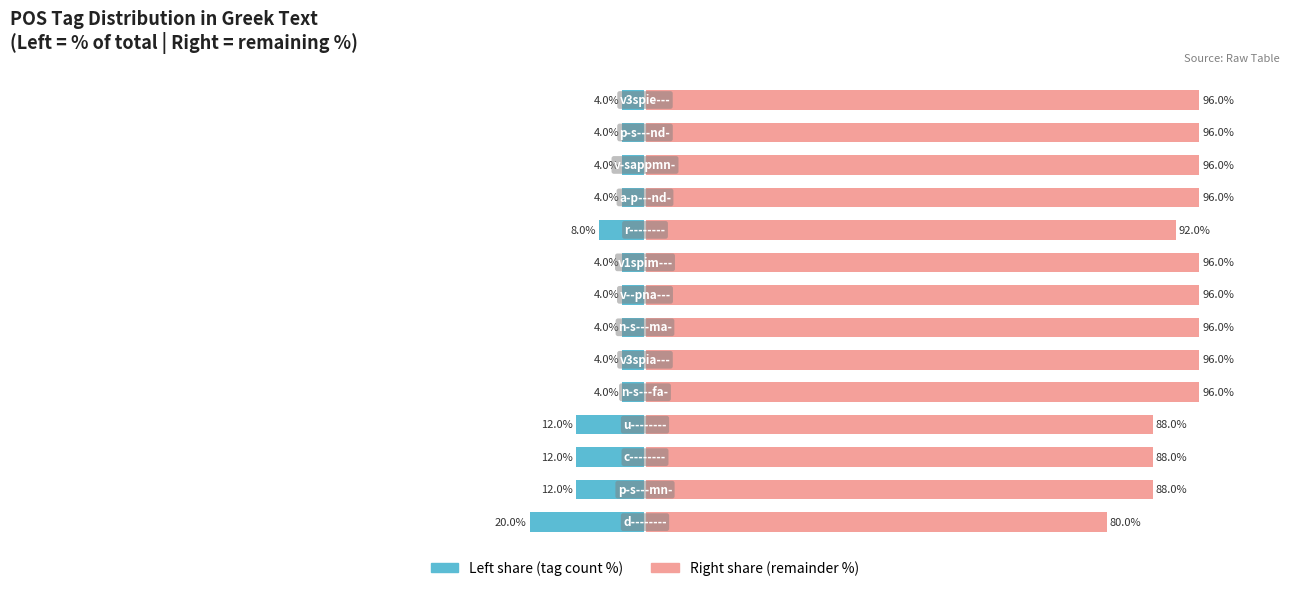

What is the sum of the Count (right) values at 2 and 10?

184